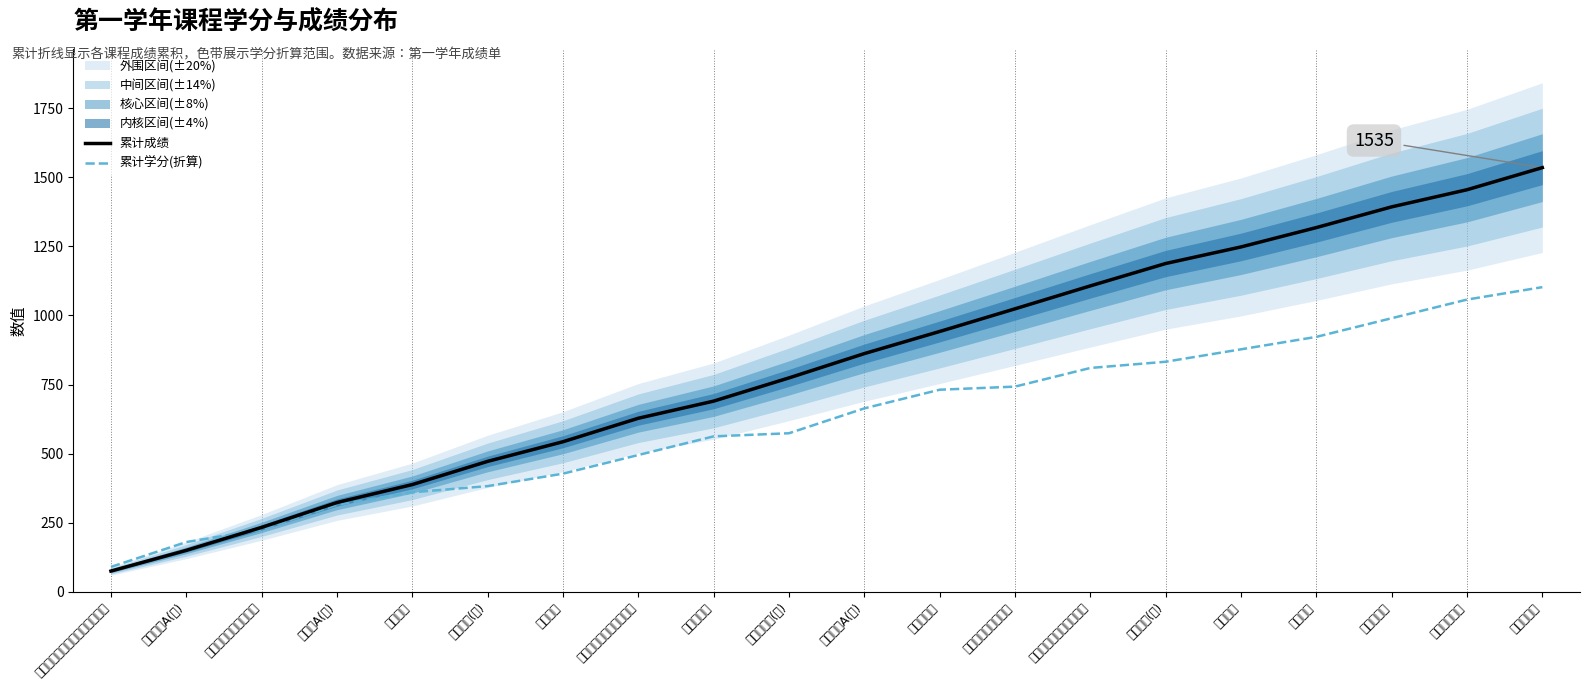

What position from the right is 体育健康(一)?

15